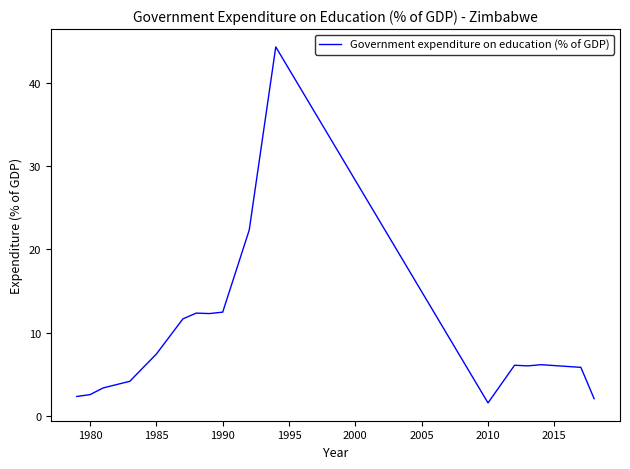

What is the minimum value shown in the chart?

1.5